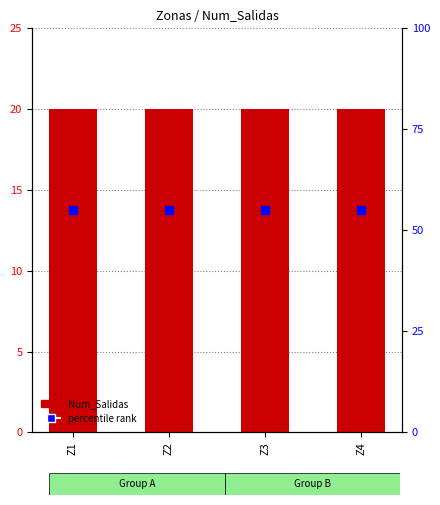

Which series has the largest total across all categories?

percentile rank